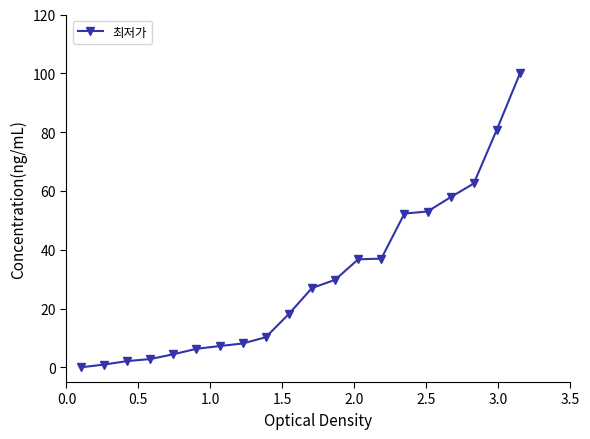

What is the maximum value shown in the chart?

100.0